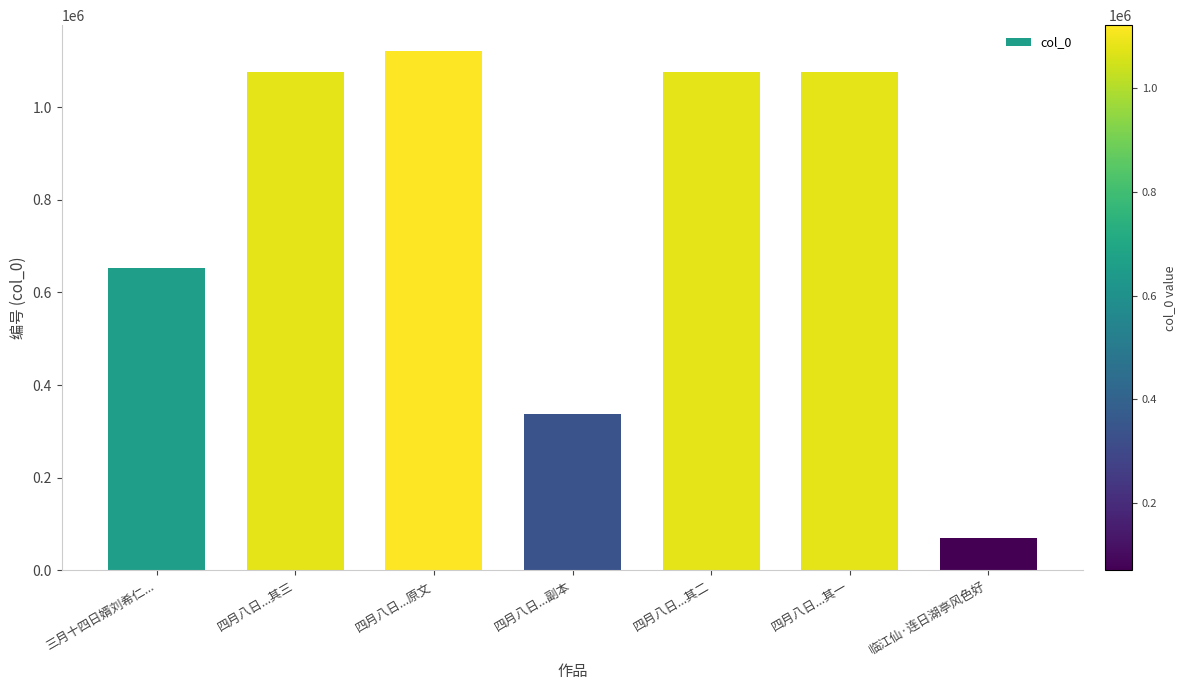

What is the sum of the values at 四月八日...其三 and 三月十四日婿刘希仁...?

1729700